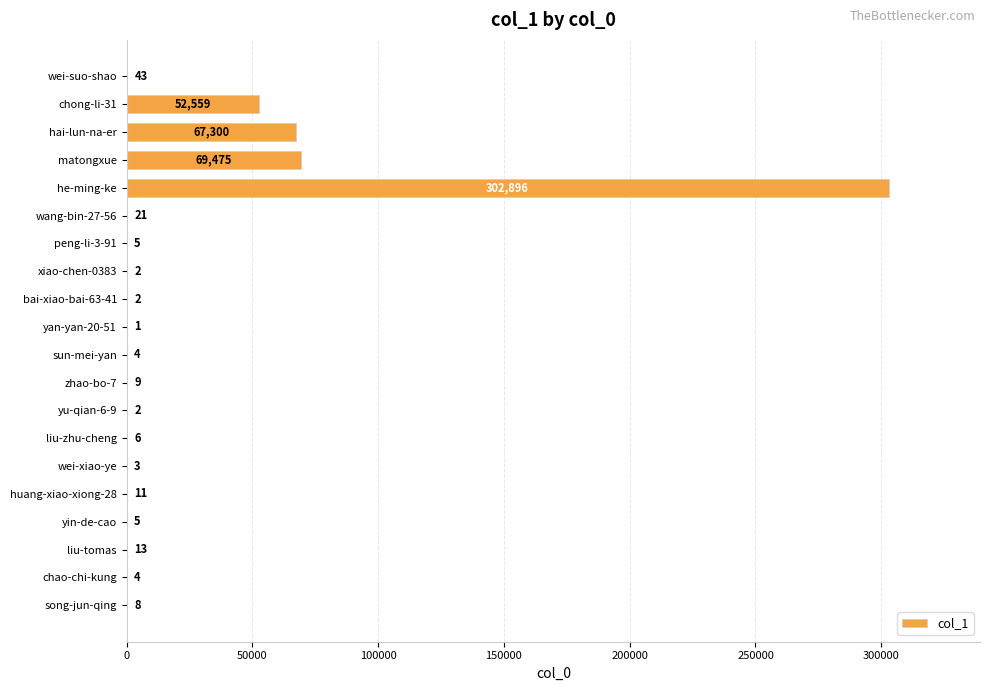

What is the sum of all values?

492369